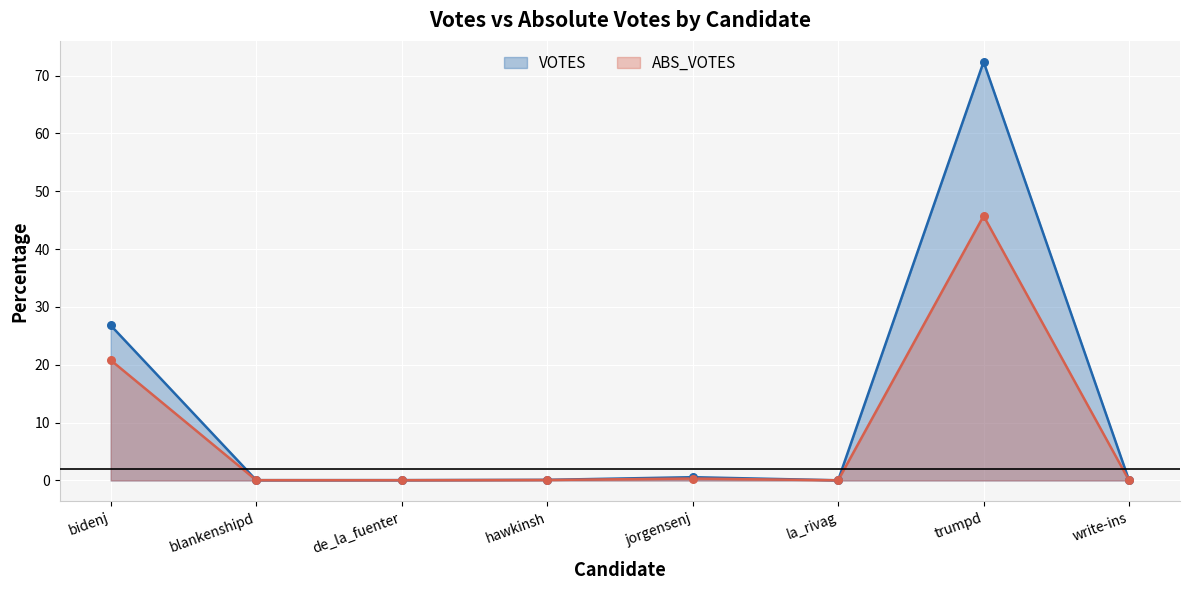

Which series has the largest total across all categories?

VOTES